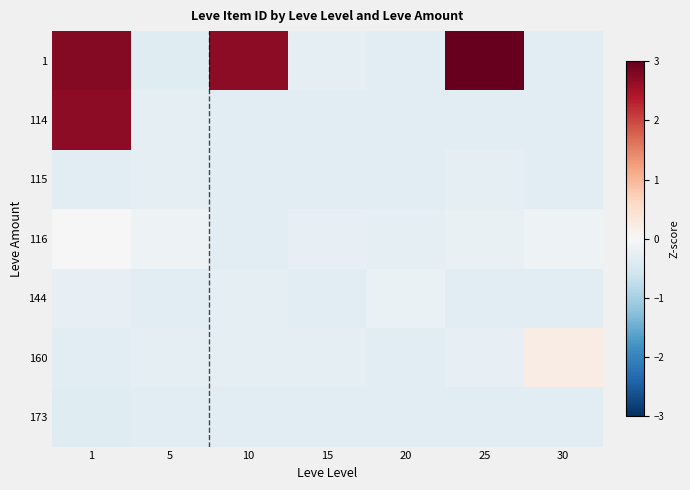

What is the maximum value shown in the chart?

4.8